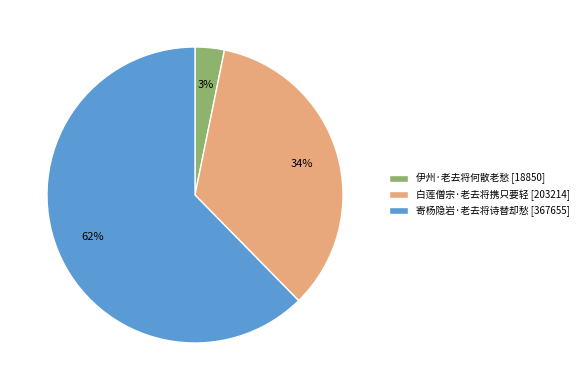

What percentage is the 白莲僧宗·老去将携只要轻 [203214] slice, to the nearest percent?

34%